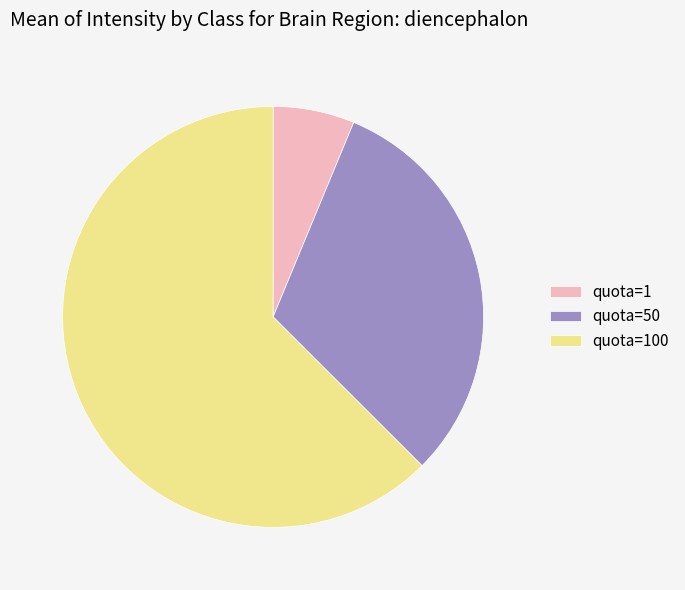

What is the smallest slice in the pie chart?

quota=1